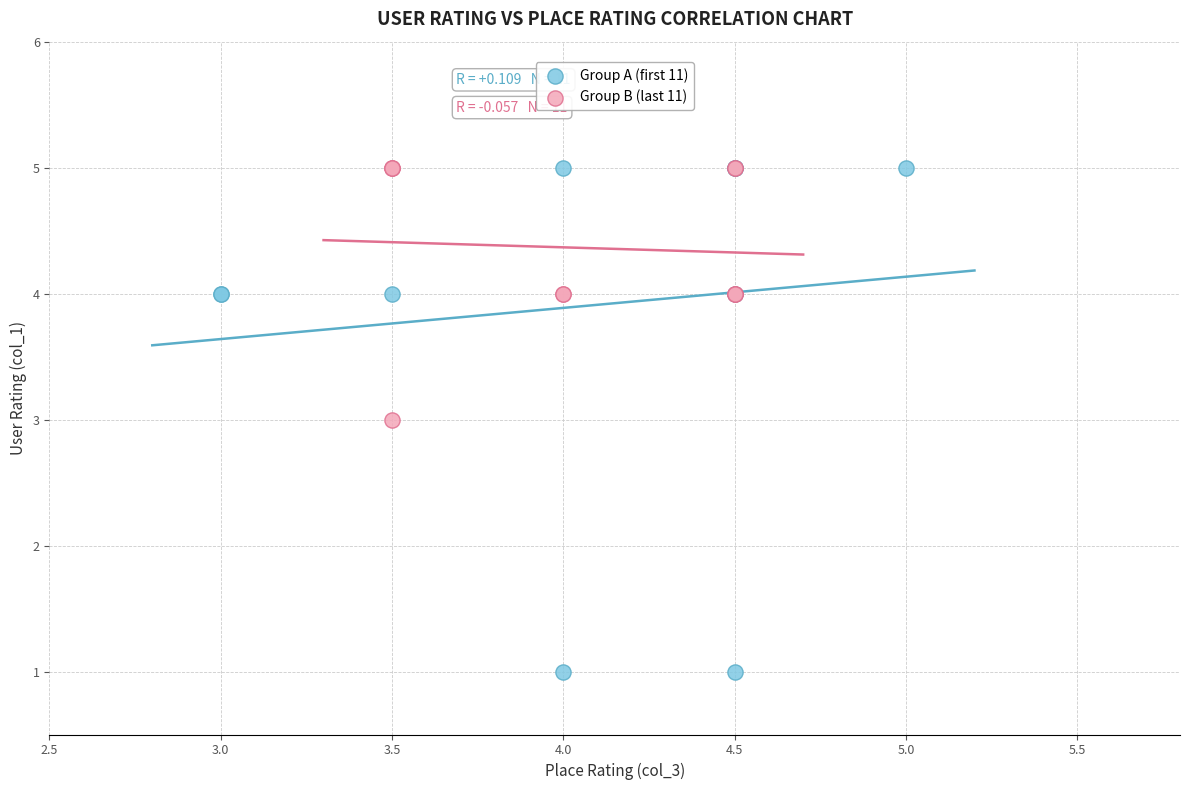

Which series reaches the minimum Y coordinate?

Group A (first 11)